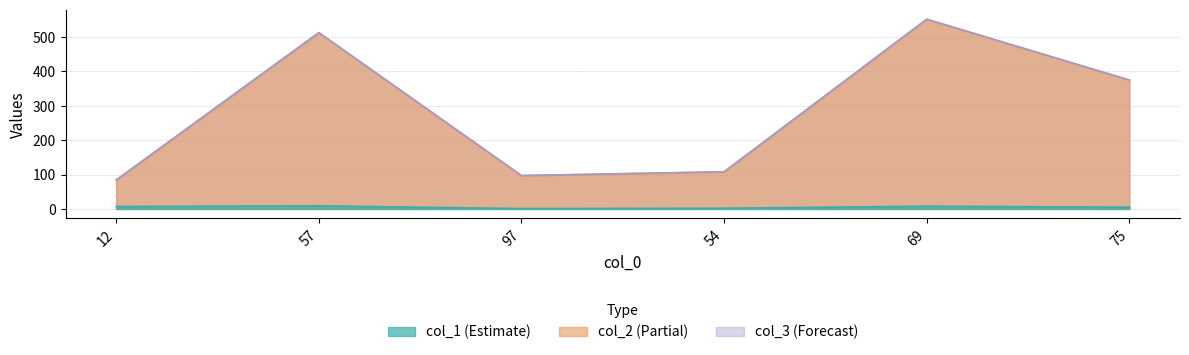

True or false: col_3 line has a value of 97 at 97.

True